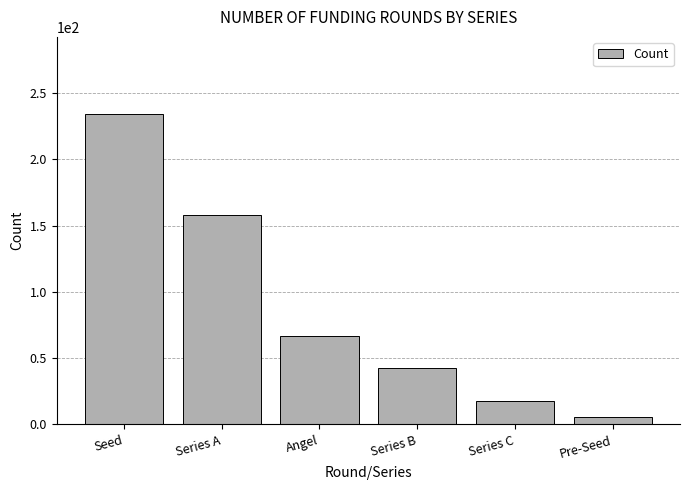

What is the smallest value displayed?

6